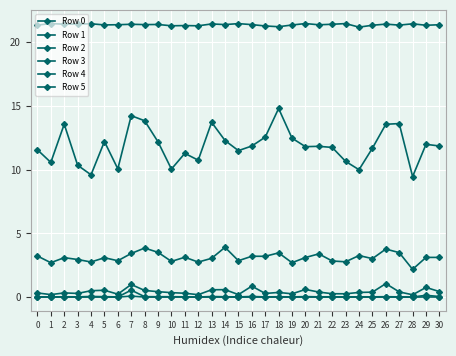

How many lines are shown in the chart?

6